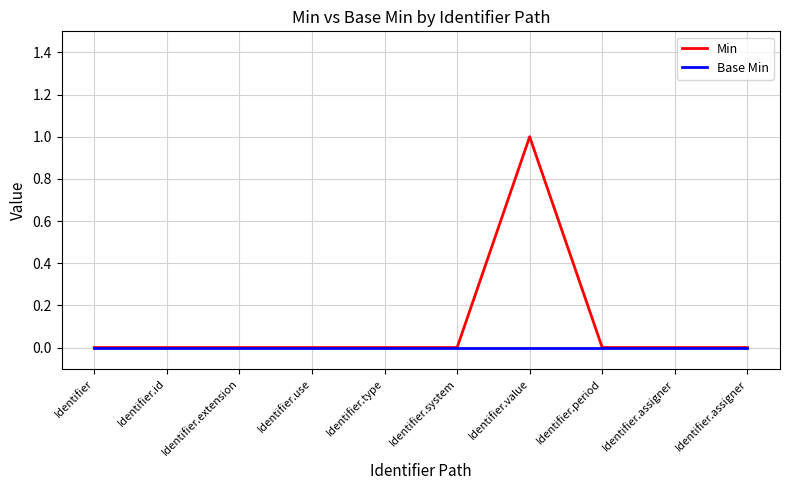

Count the number of data series in this chart.

2